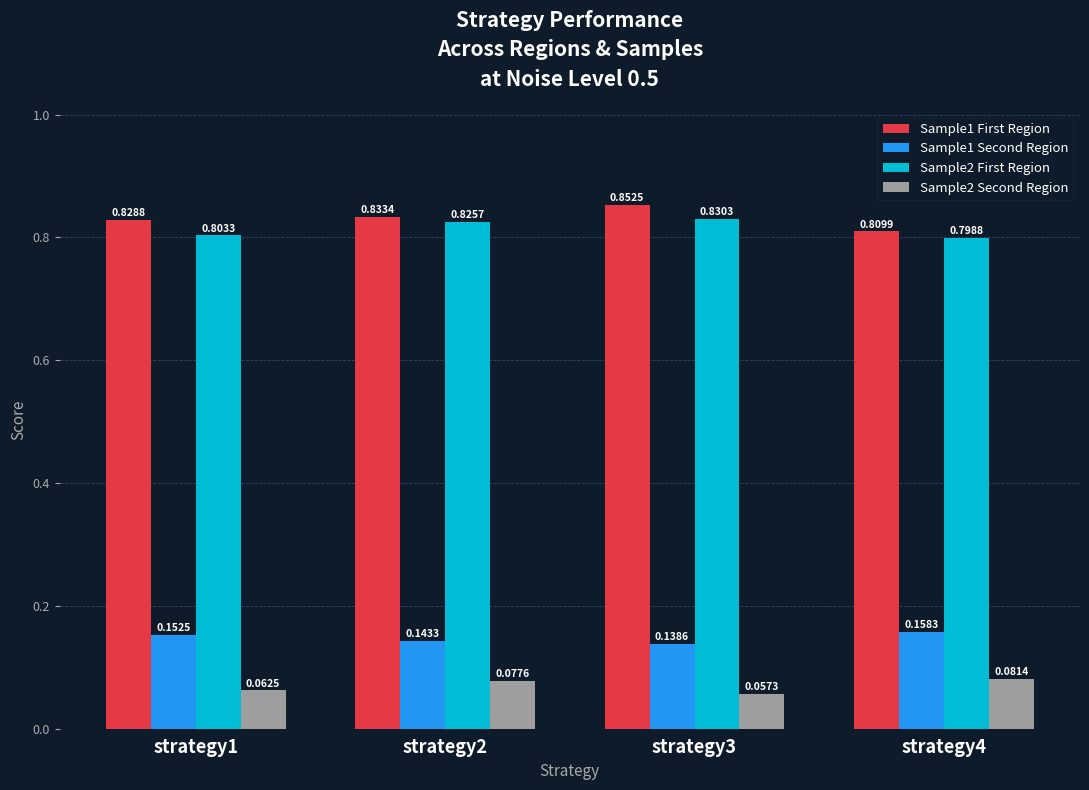

What is the difference between the highest and lowest values at strategy4?

0.7